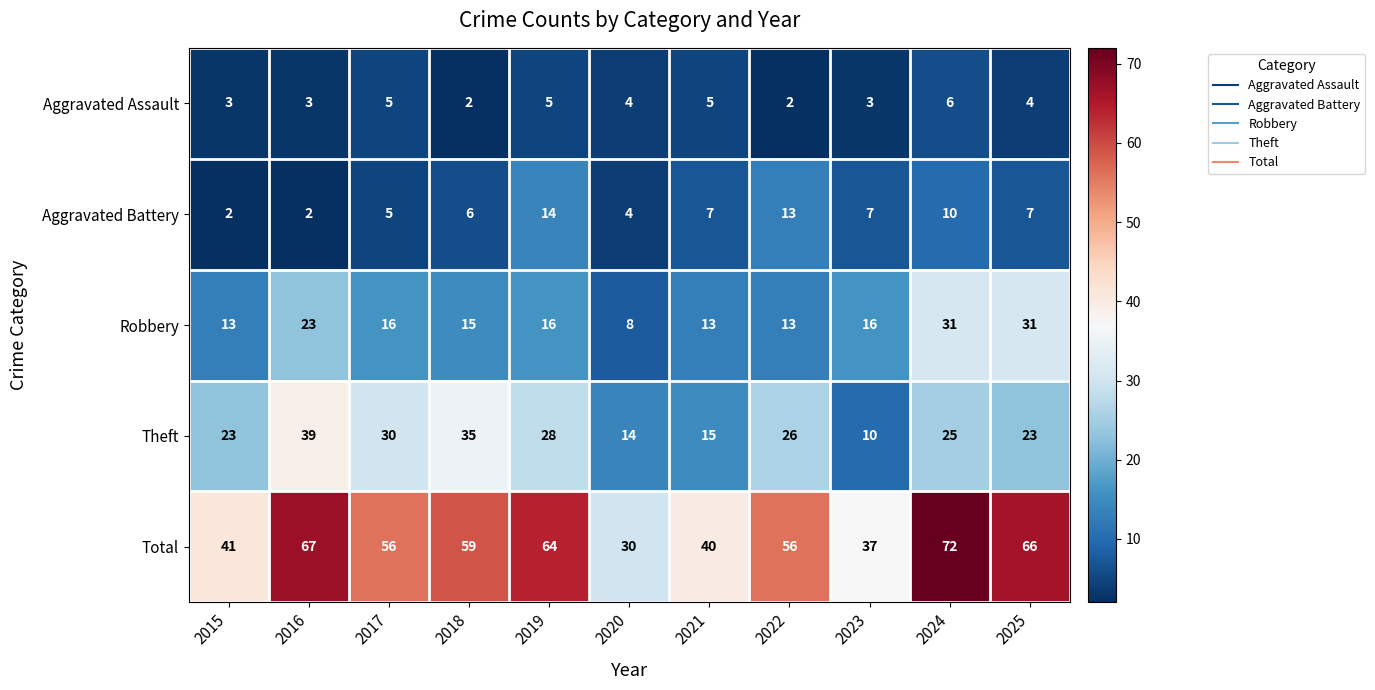

Is it true that Aggravated Battery equals 5 at 2022?

False